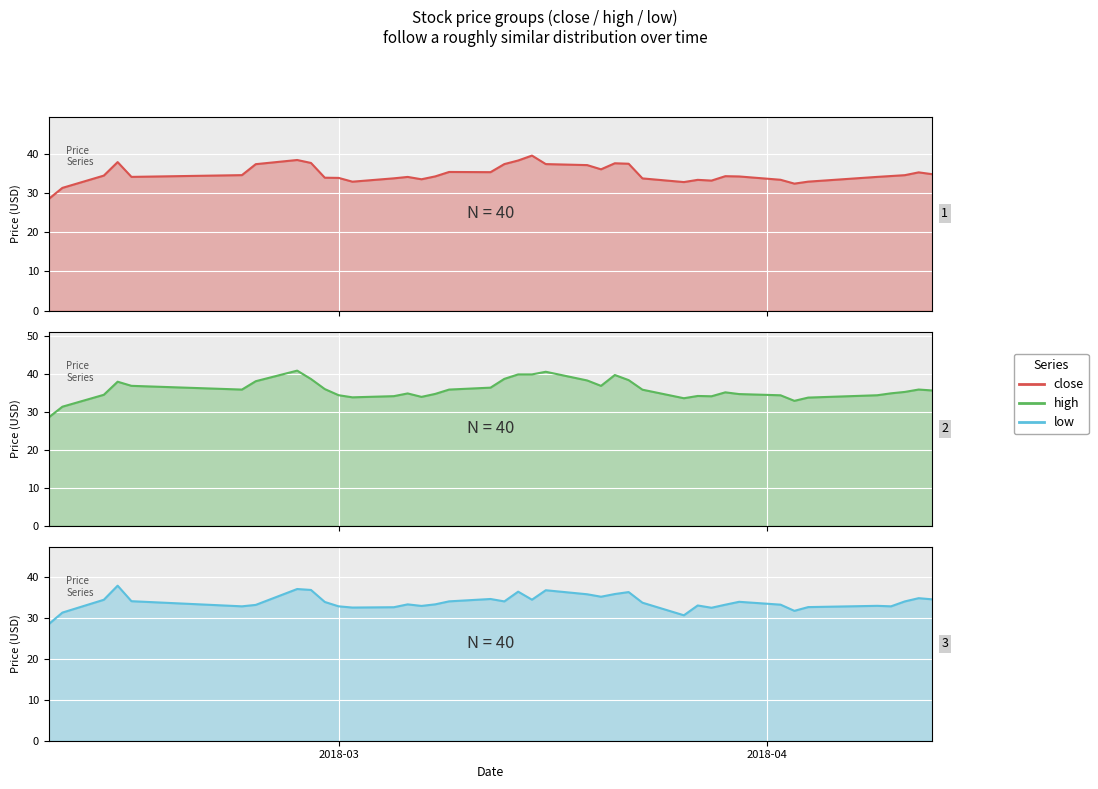

Which series has the largest total across all categories?

high